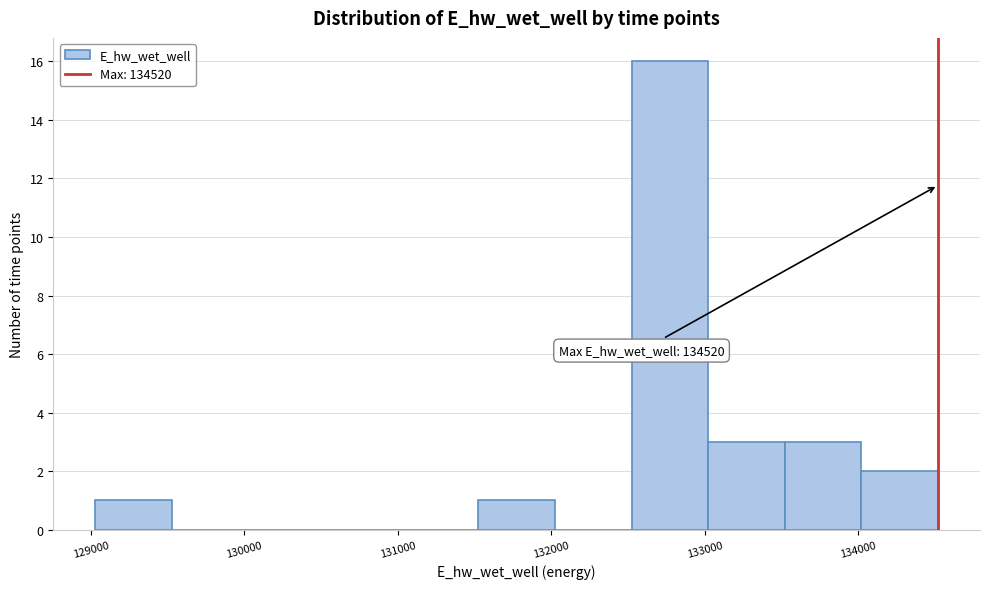

Over which range of the x-axis is the bar tallest?

132500 to 133000